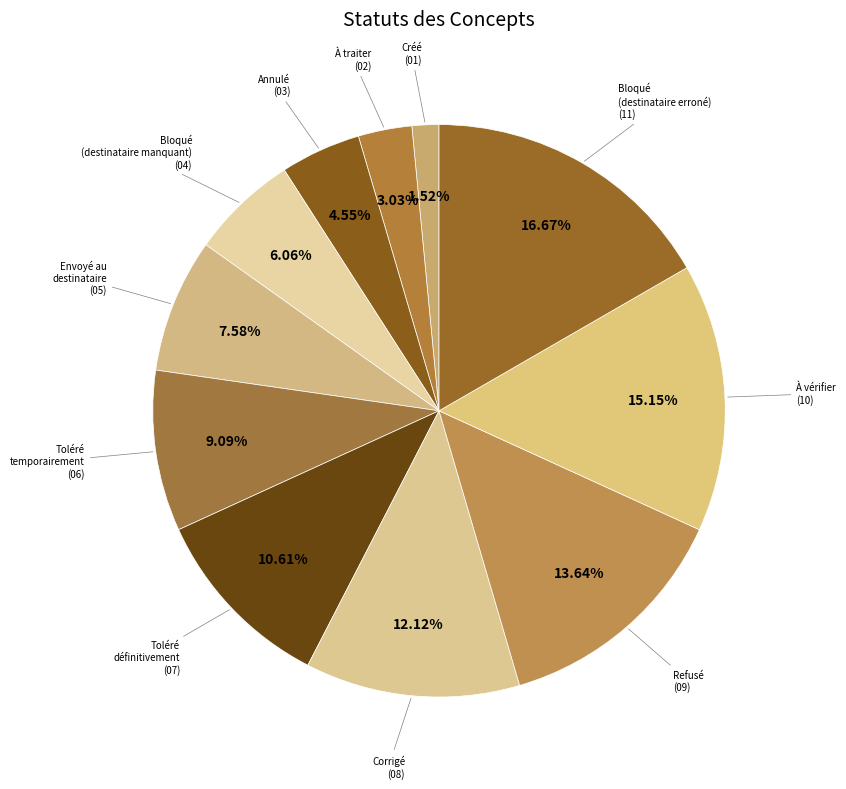

Rank the categories by value from lowest to highest.

Créé, À traiter, Annulé, Bloqué (destinataire manquant), Envoyé au destinataire, Toléré temporairement, Toléré définitivement, Corrigé, Refusé, À vérifier, Bloqué (destinataire erroné)